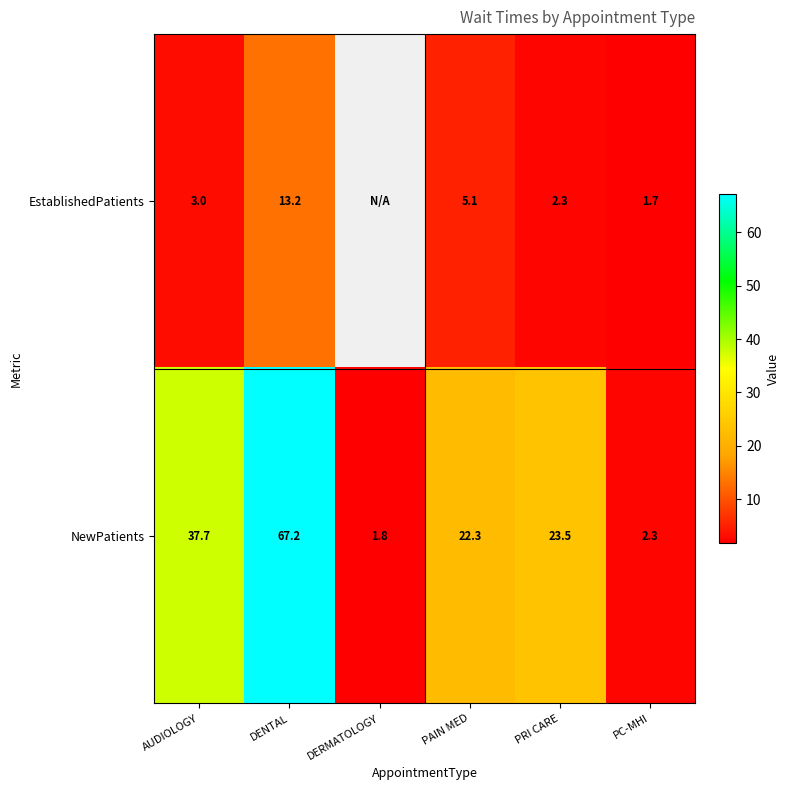

At which label does NewPatients reach its peak?

DENTAL